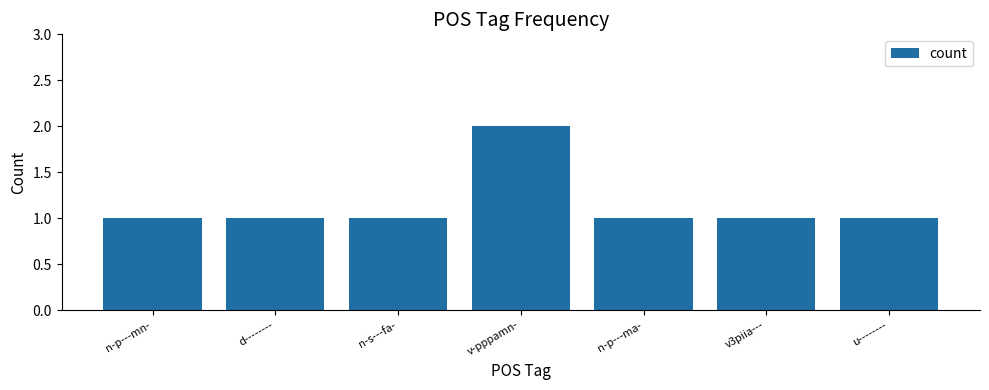

What is the label of the 7th bar from the left?

u--------